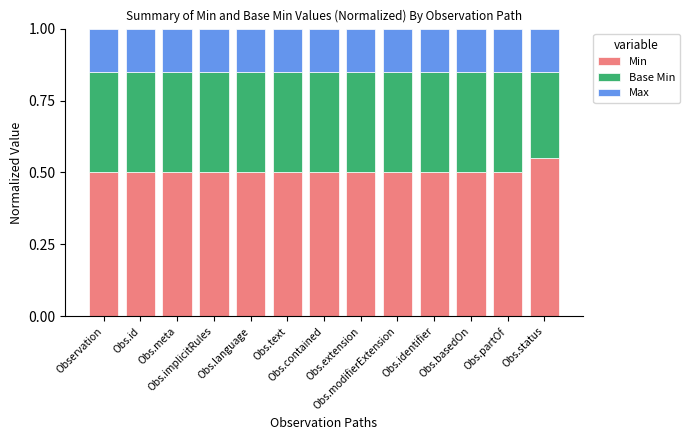

The value of Min at Obs.status is 0.7. True or false?

False